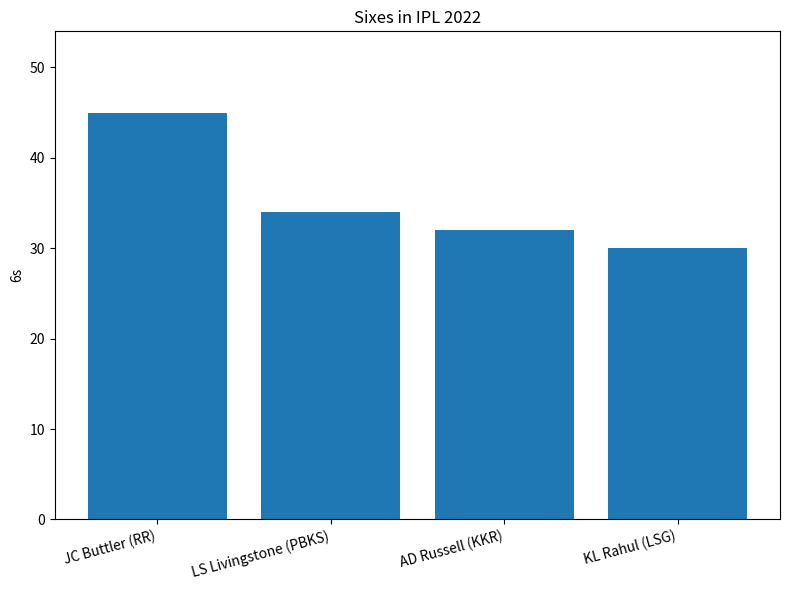

At which label is the value closest to 37?

LS Livingstone (PBKS)